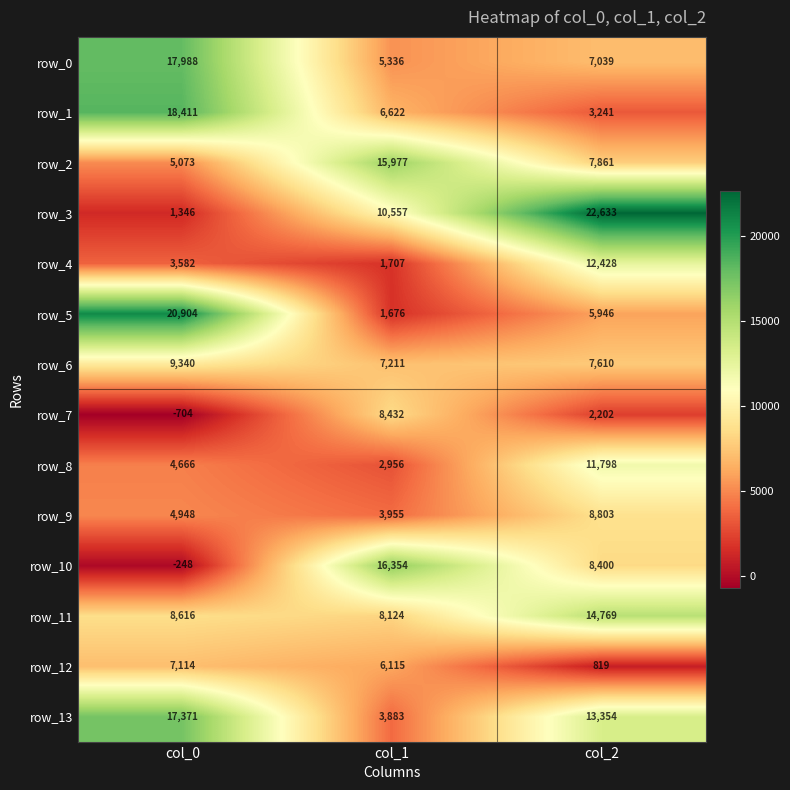

What is the maximum value for row_1?

18411